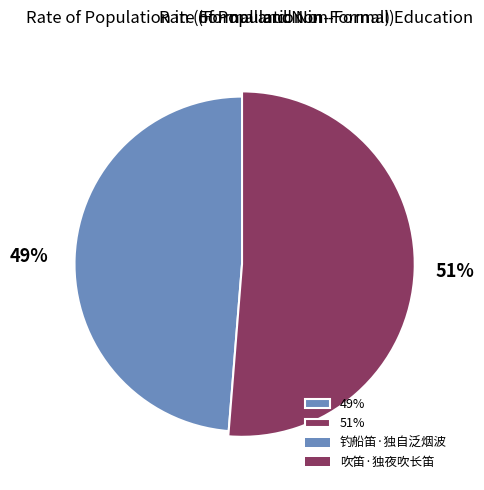

Does 吹笛·独夜吹长笛 account for over 50% of the chart?

Yes